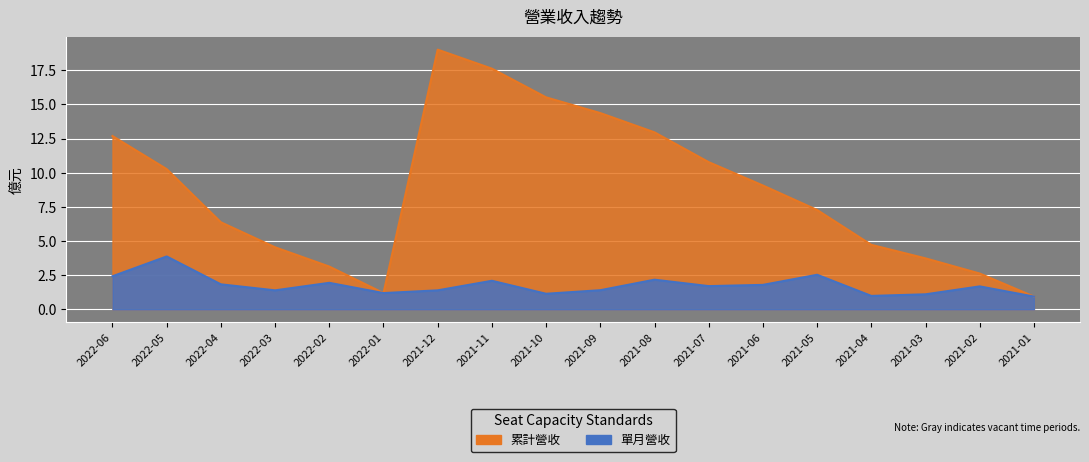

True or false: 累計營收 and 單月營收 intersect in this chart.

False